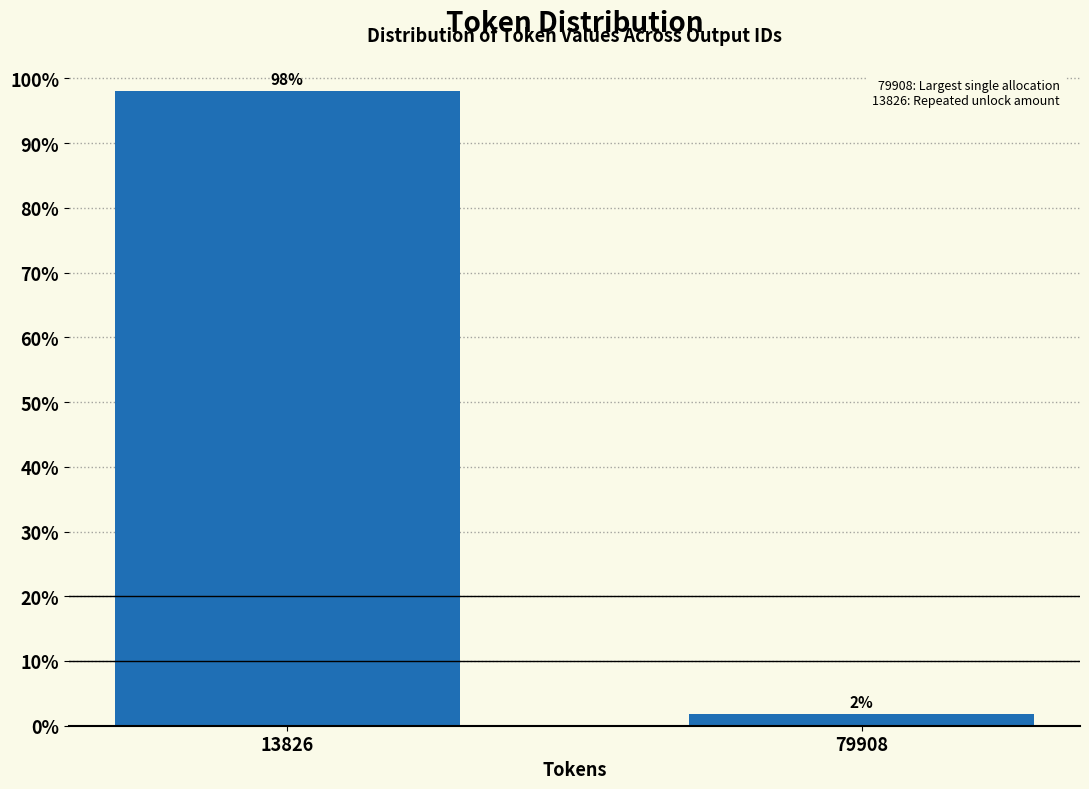

What is the sum of the values at 13826 and 79908?

100.0